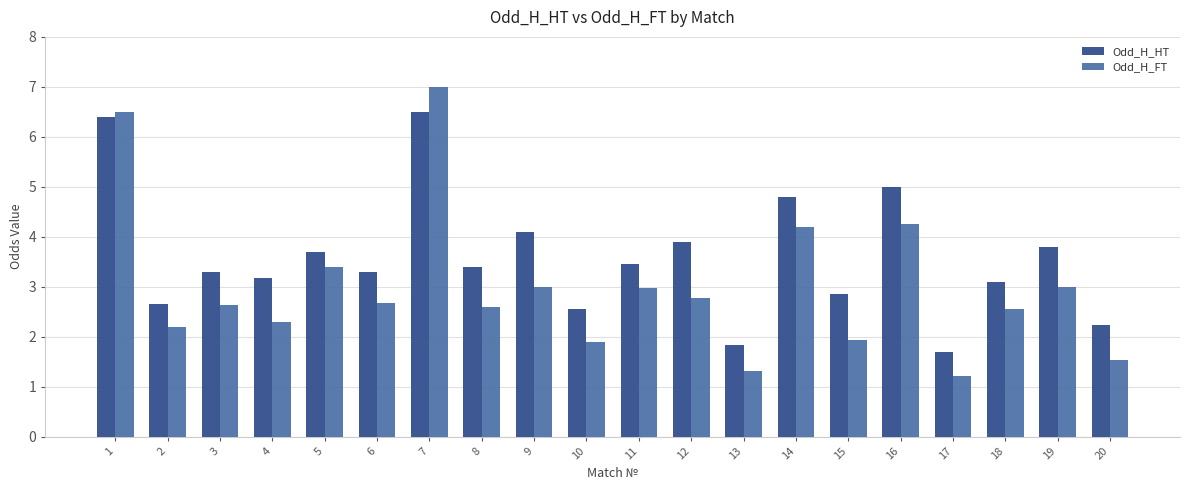

What is the sum of the Odd_H_FT values at 15 and 3?

4.6